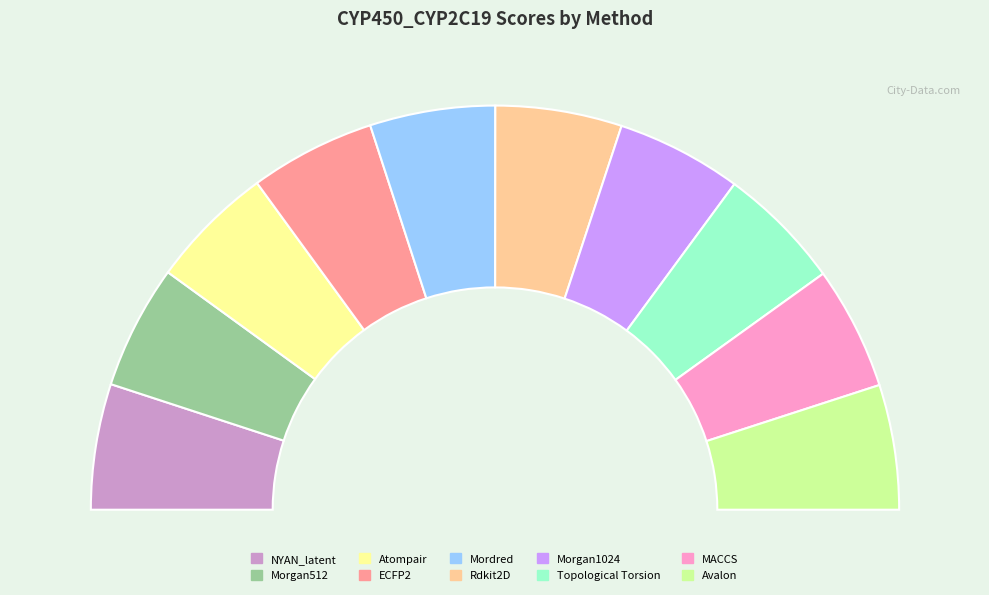

What is the total percentage of NYAN_latent and Topological Torsion?

20.0%